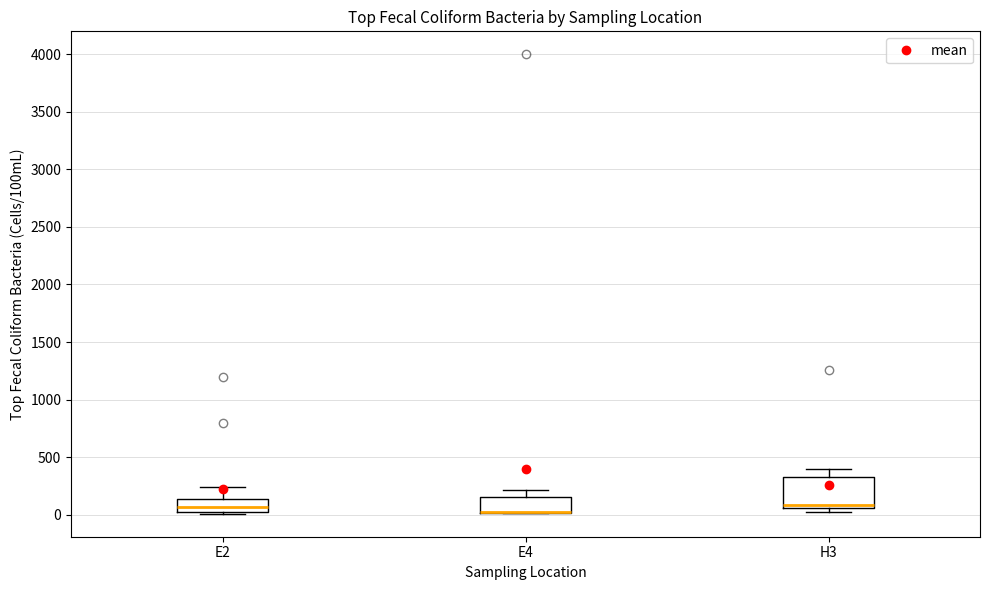

Reading left to right, transcribe this box plot: for each box, give where its median line is, the range the box spans, and where its two whiskers end, as read against the y-axis. The values are not printed on the chart, so give them approximately, as read against the axis.

E2: median 50, box 0 to 150, whiskers 0 to 250
E4: median 0 (drawn on the box's lower edge), box 0 to 150, whiskers 0 to 200
H3: median 100, box 50 to 350, whiskers 0 to 400